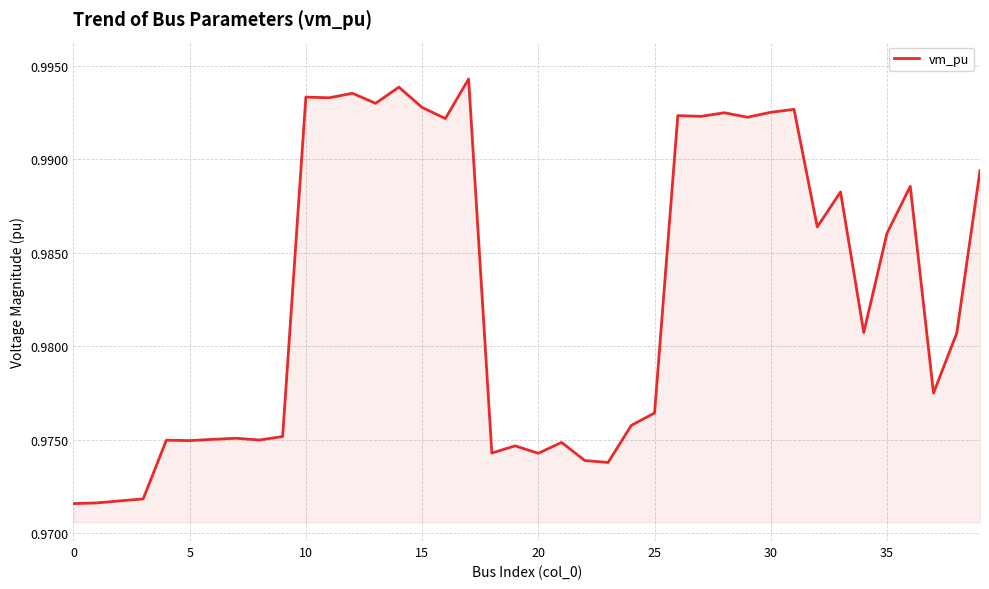

The value at 25 is 1.3. True or false?

False